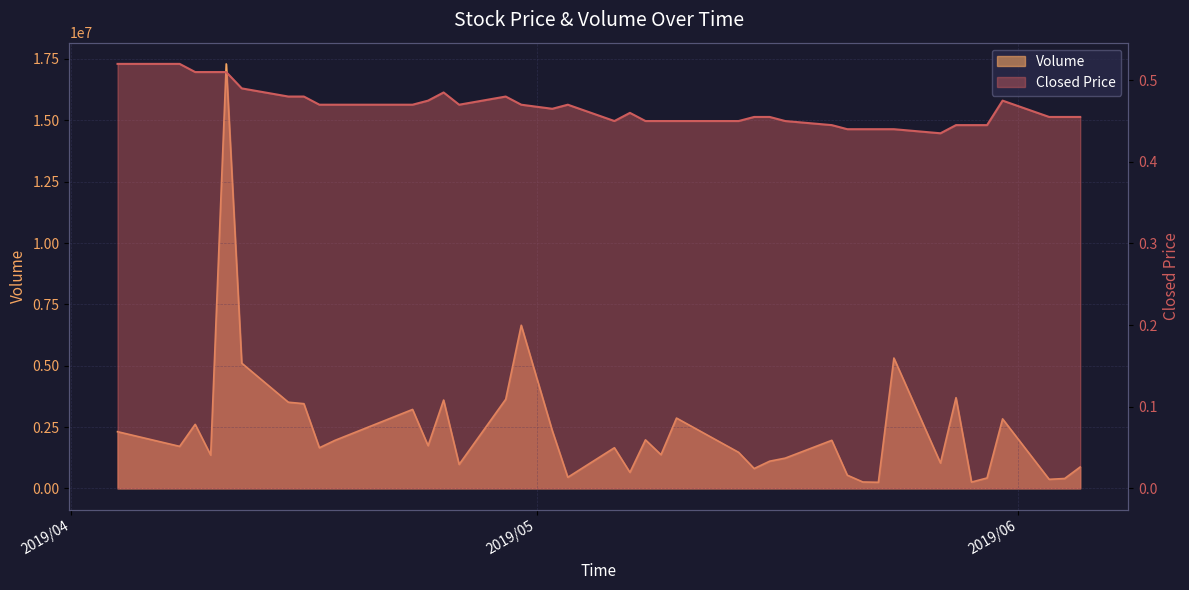

What is the sum of all Volume values?

94917139.0